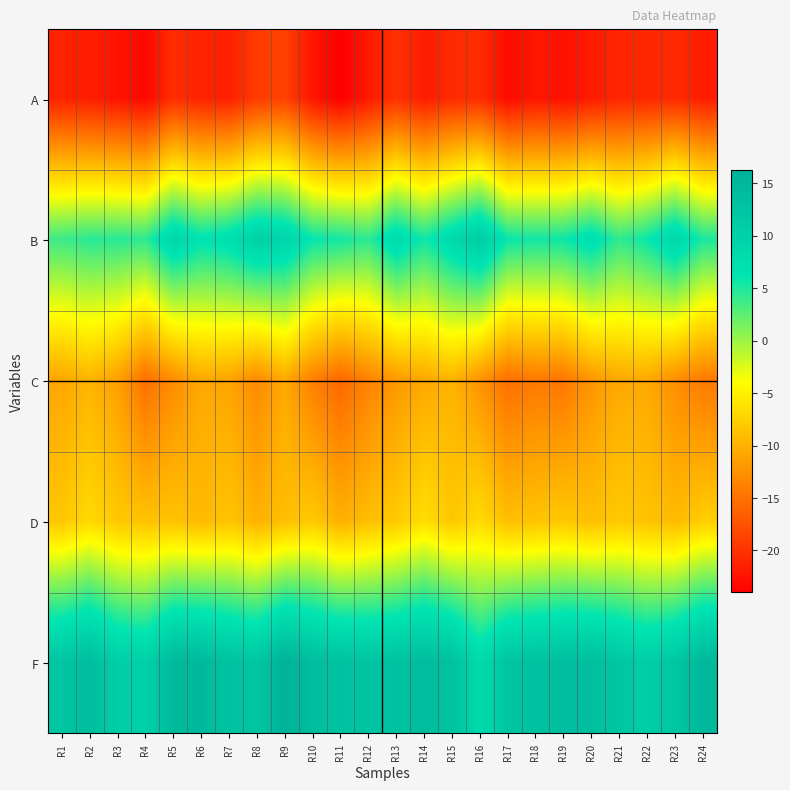

What is the difference between the highest and lowest values at R6?

36.0